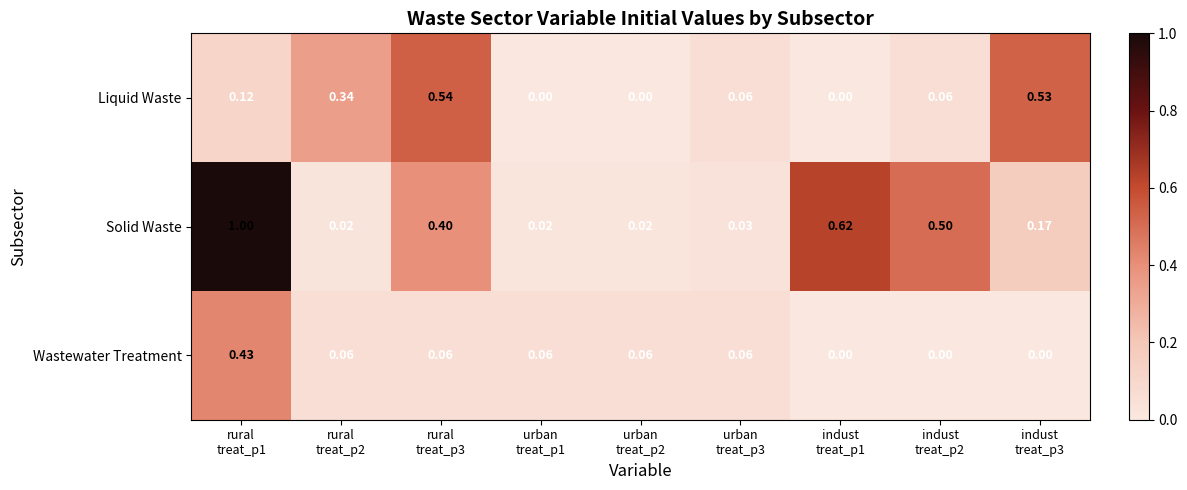

At how many categories does at least one series exceed 0?

9